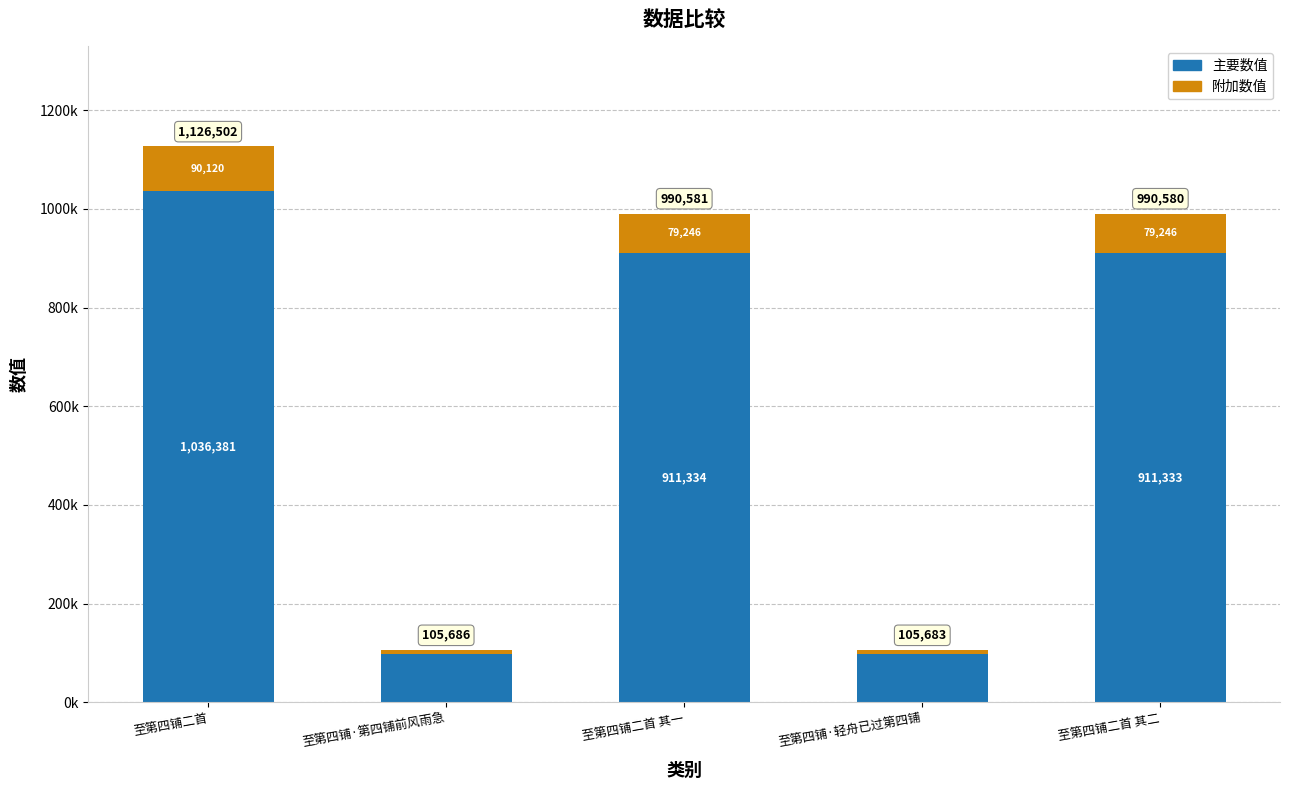

At which category is the sum across all series the highest?

至第四铺二首